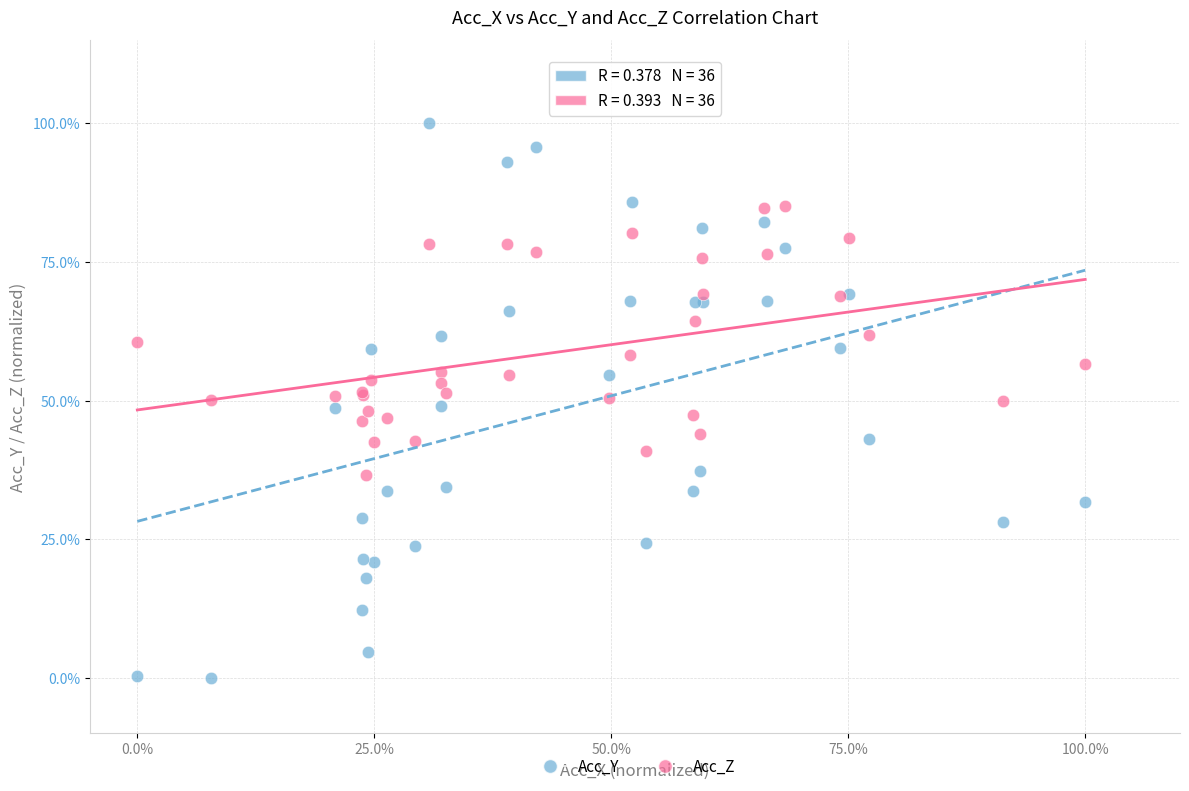

What are all the series names shown in the legend?

Acc_Y, Acc_Z